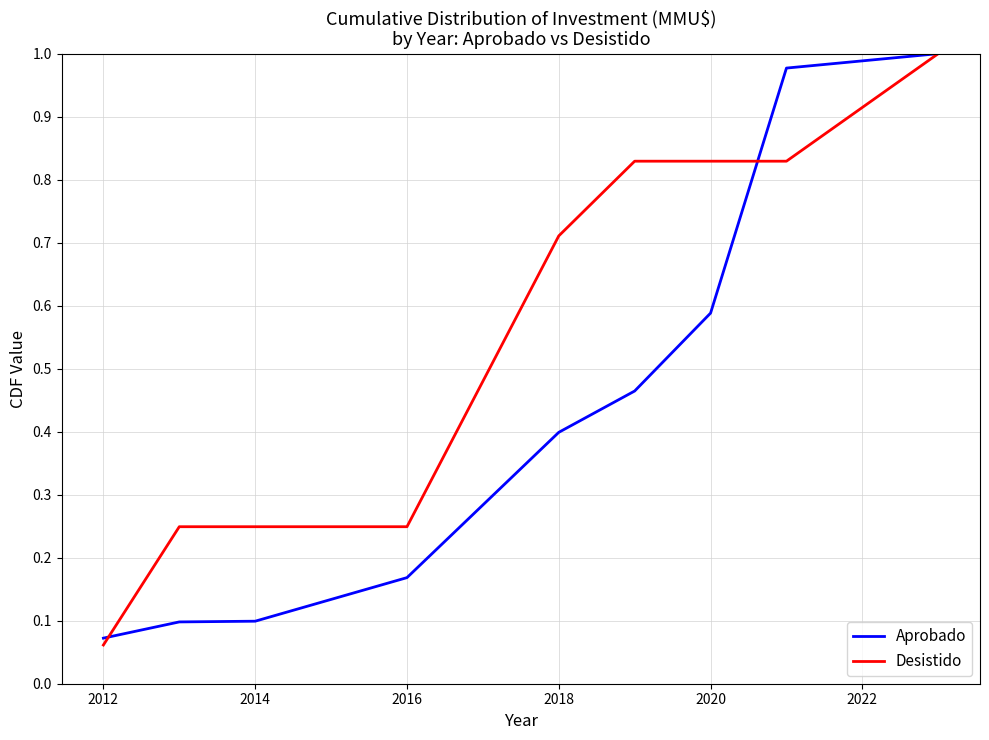

List the series in order of their overall mean, highest first.

Desistido, Aprobado